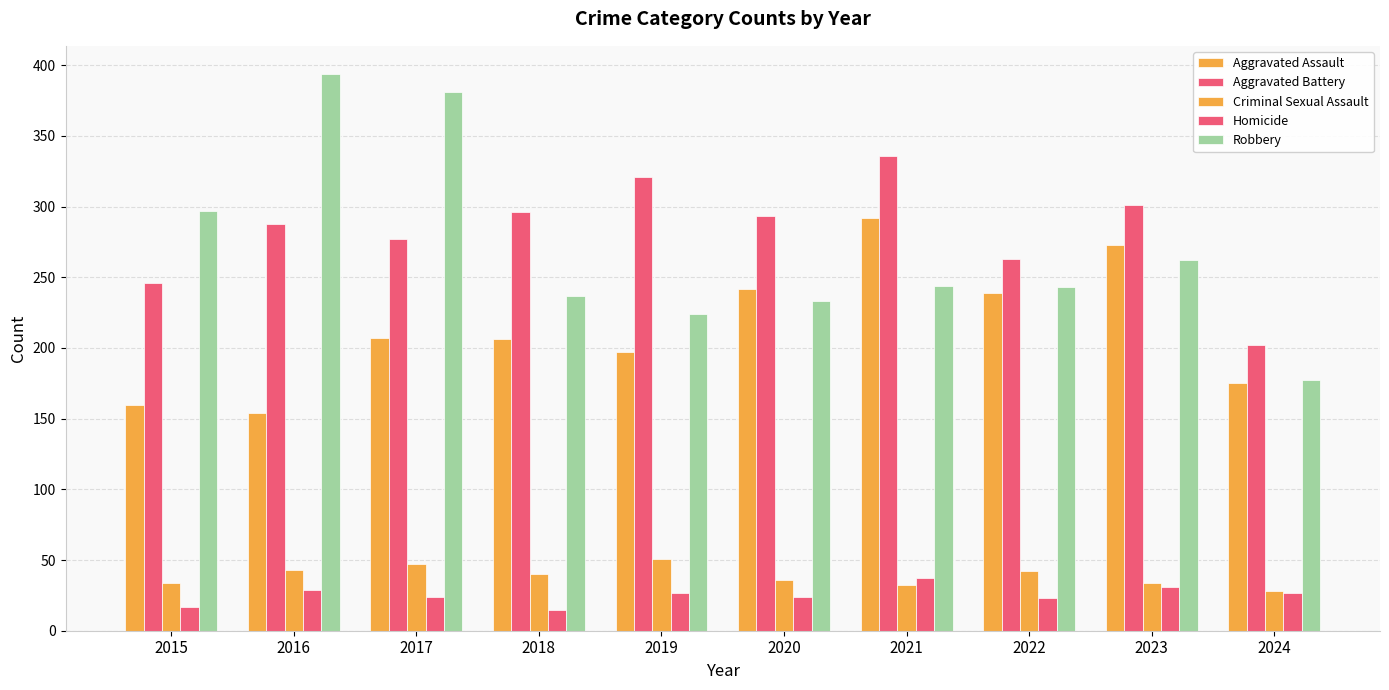

Reading right to left, what are all the values shown in this chart?

Aggravated Assault: 2024=175	2023=273	2022=239	2021=292	2020=242	2019=197	2018=206	2017=207	2016=154	2015=160
Aggravated Battery: 2024=202	2023=301	2022=263	2021=336	2020=293	2019=321	2018=296	2017=277	2016=288	2015=246
Criminal Sexual Assault: 2024=28	2023=34	2022=42	2021=32	2020=36	2019=51	2018=40	2017=47	2016=43	2015=34
Homicide: 2024=27	2023=31	2022=23	2021=37	2020=24	2019=27	2018=15	2017=24	2016=29	2015=17
Robbery: 2024=177	2023=262	2022=243	2021=244	2020=233	2019=224	2018=237	2017=381	2016=394	2015=297